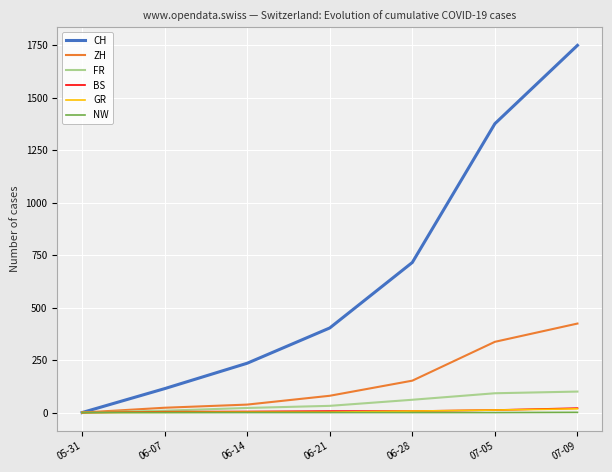

The value of CH at 06-14 is 340. True or false?

False